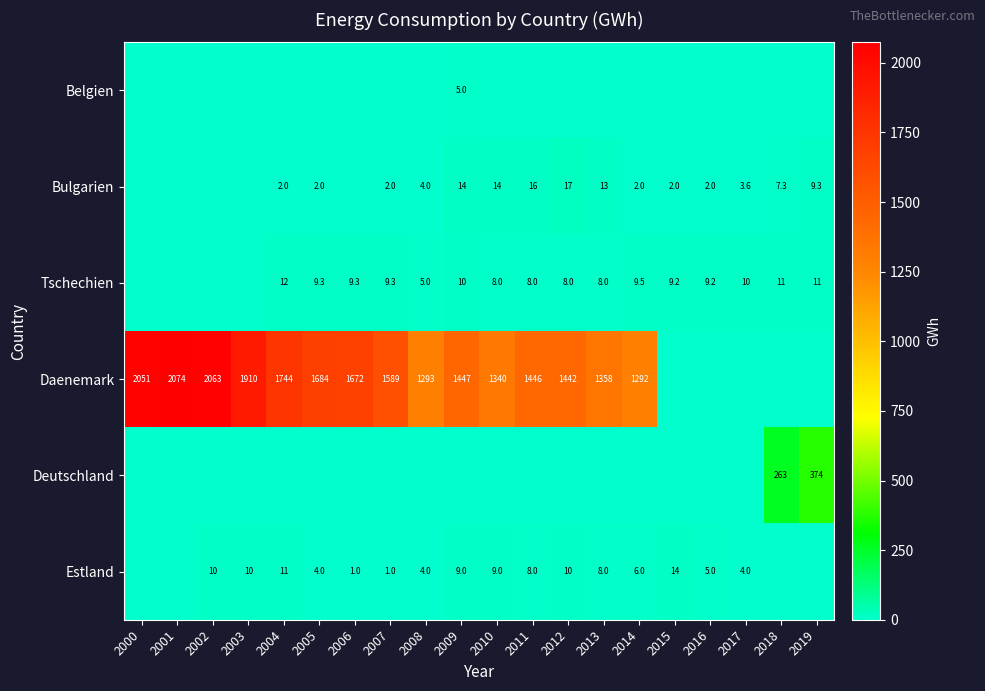

What is the total value across all series at 2004?

1768.1